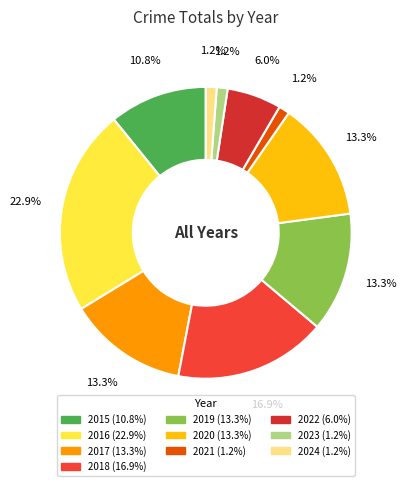

Is it true that 2019 is 13% of the pie?

True